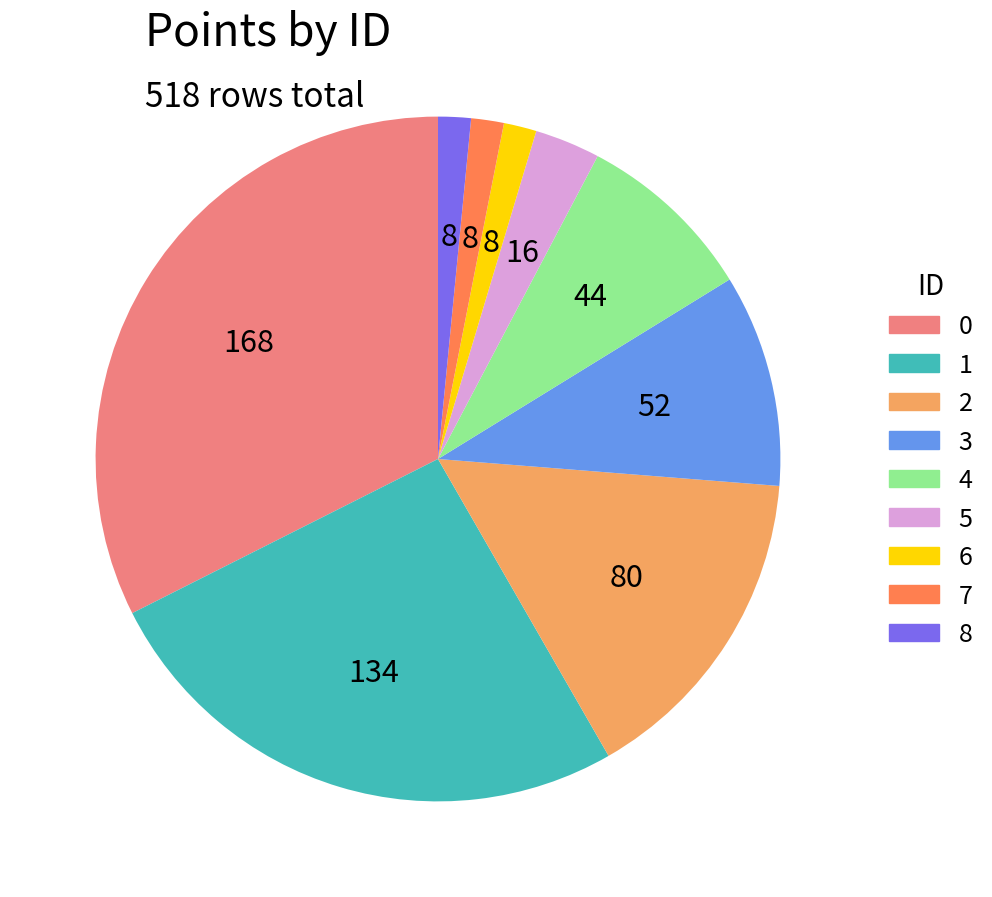

Is there any slice that represents more than half of the pie?

No